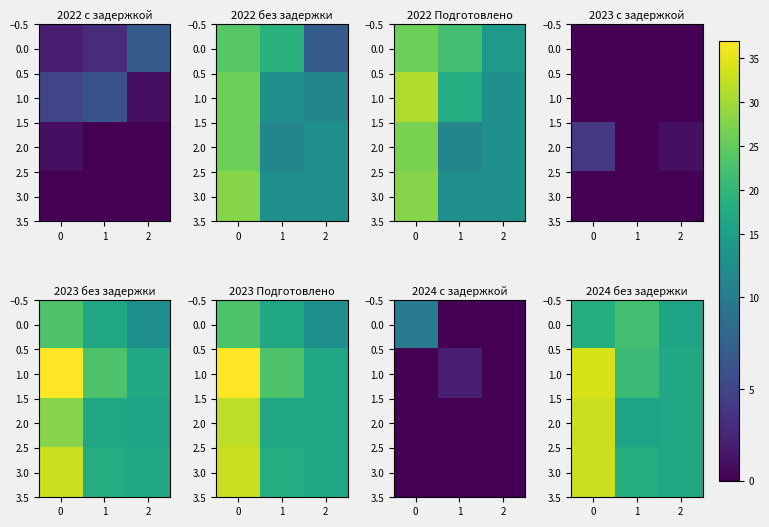

True or false: 1.0 has a value of 33 at 1.

False